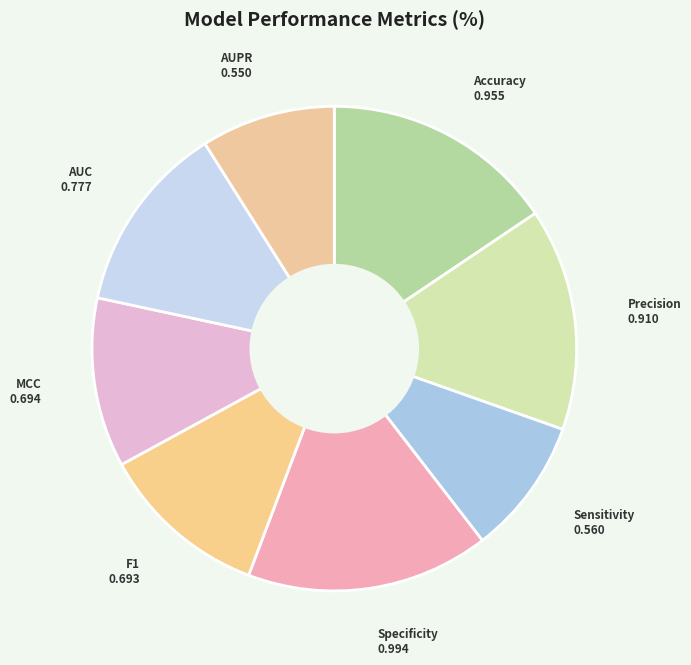

How many segments does this pie chart have?

8